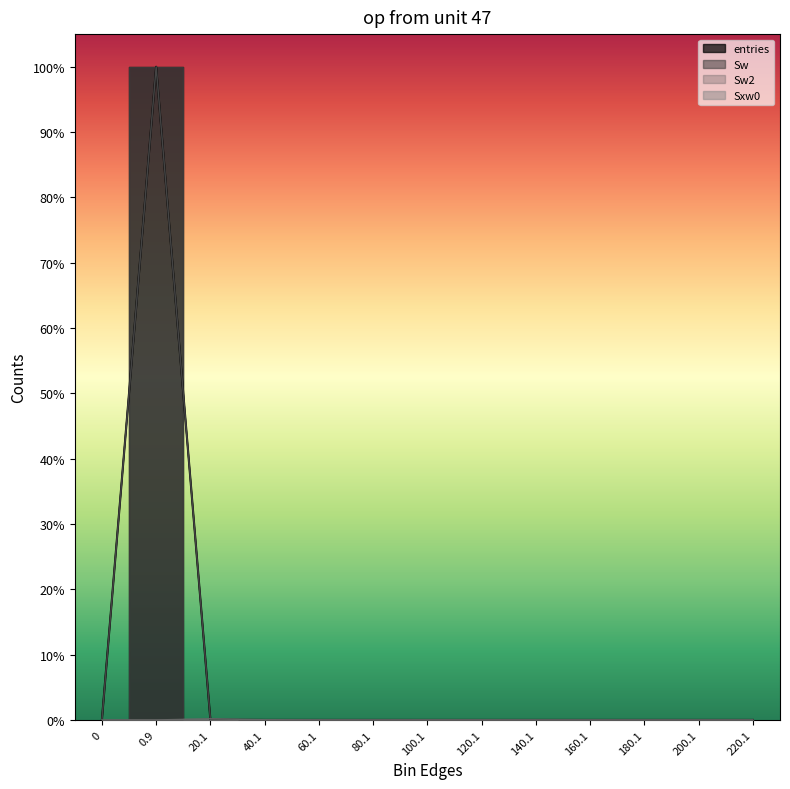

Is it true that Sxw0 equals -833 at 180.1?

False